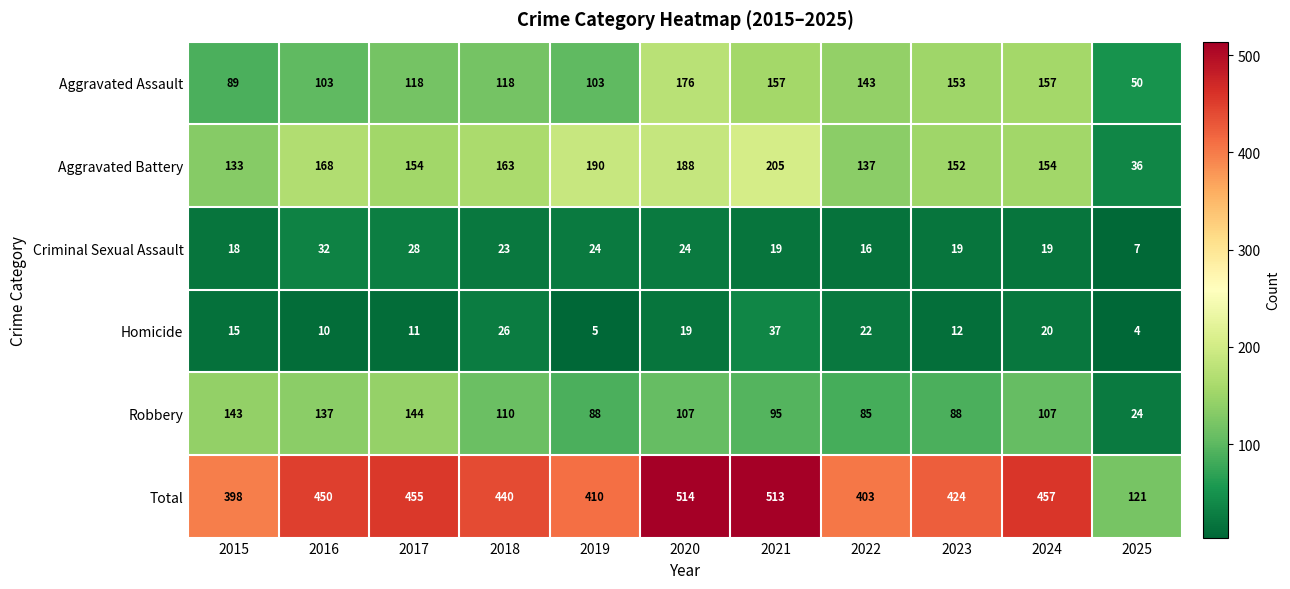

Is the value of Aggravated Battery at 2021 greater than the value of Aggravated Assault at 2023?

Yes